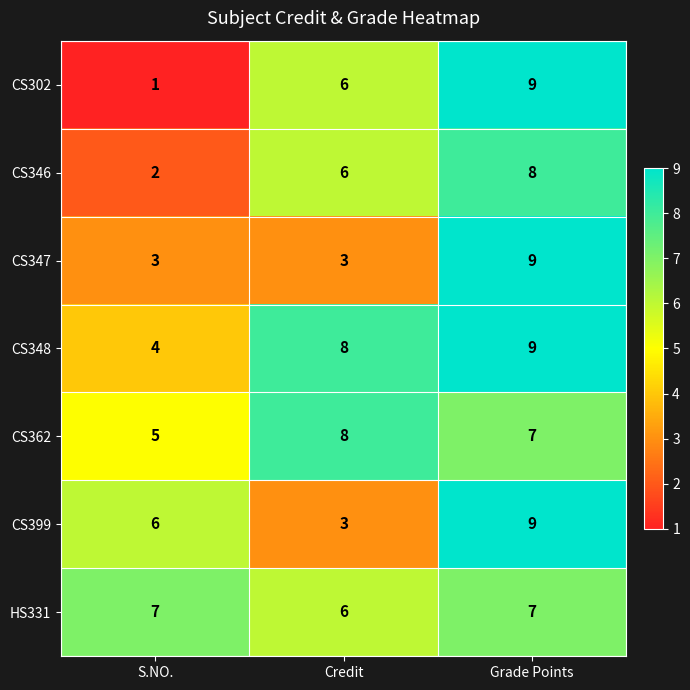

How many distinct data groups are displayed?

7